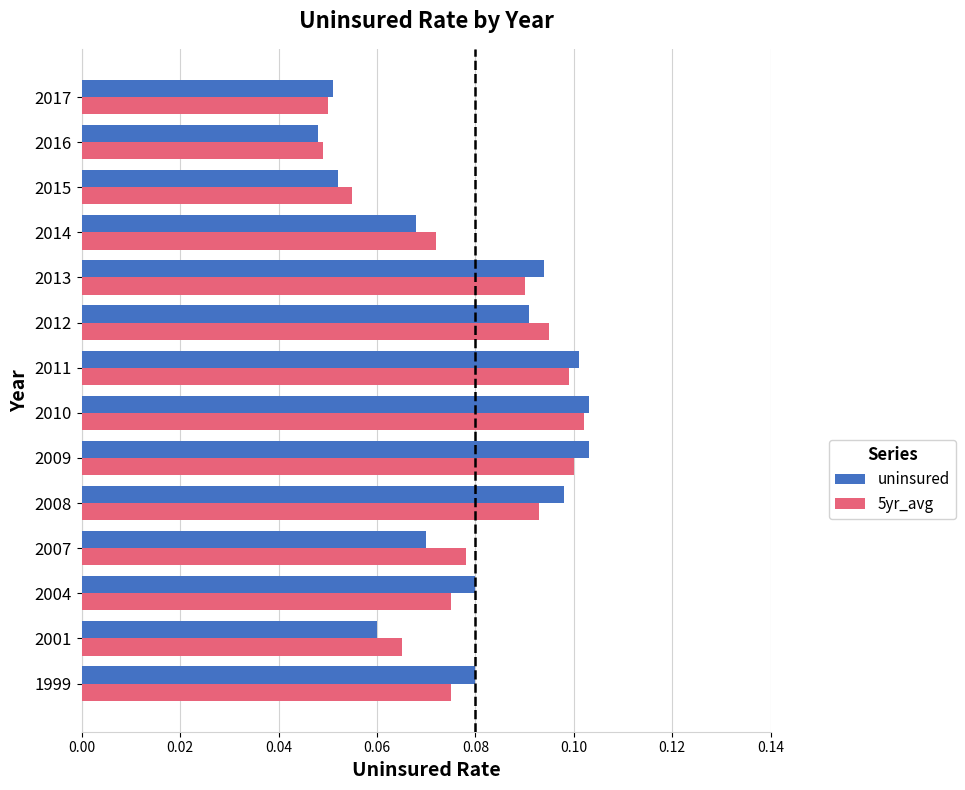

At which label does uninsured reach its minimum?

2016